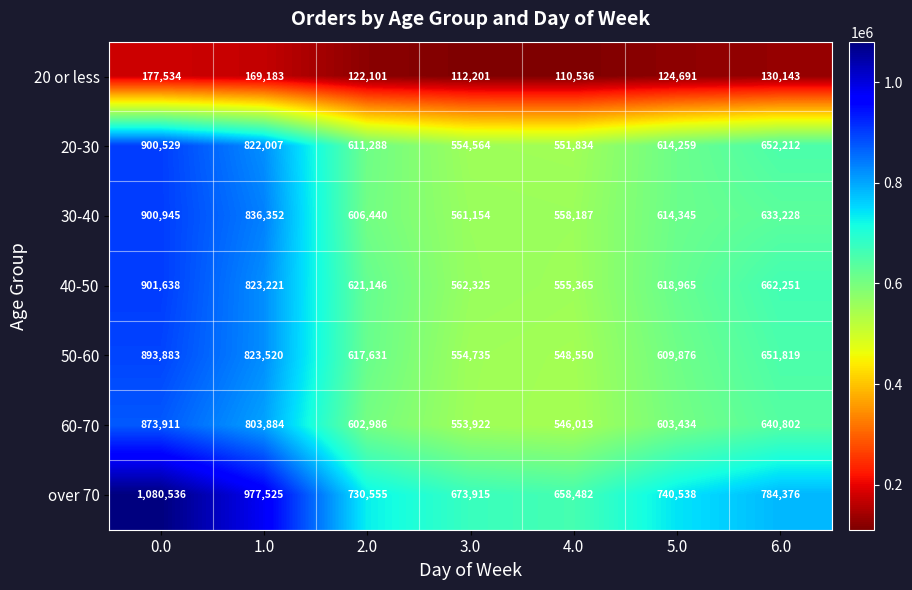

List the labels in order of 50-60 value, largest first.

0.0, 1.0, 6.0, 2.0, 5.0, 3.0, 4.0